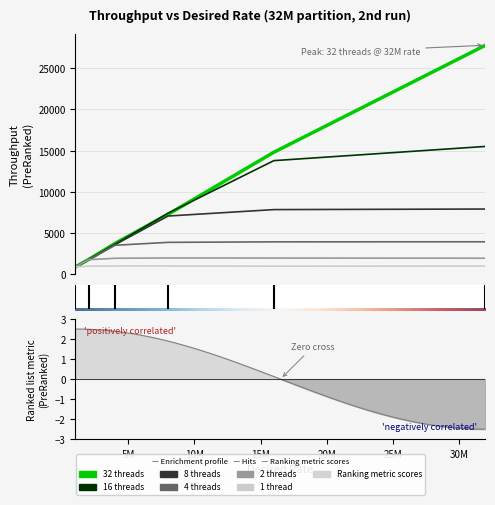

Does the chart display data point markers on the line(s)?

No